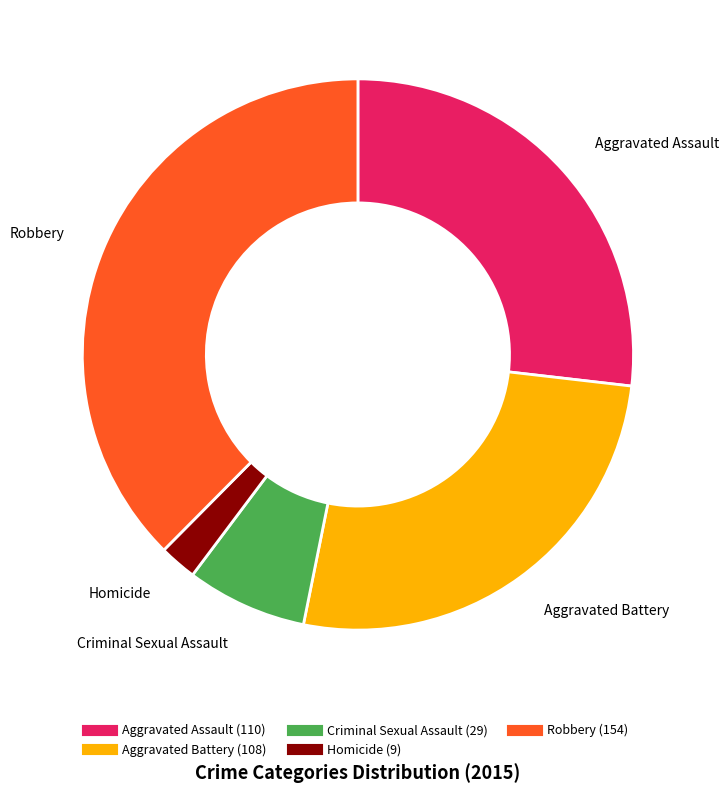

Is there any slice that represents more than half of the pie?

No